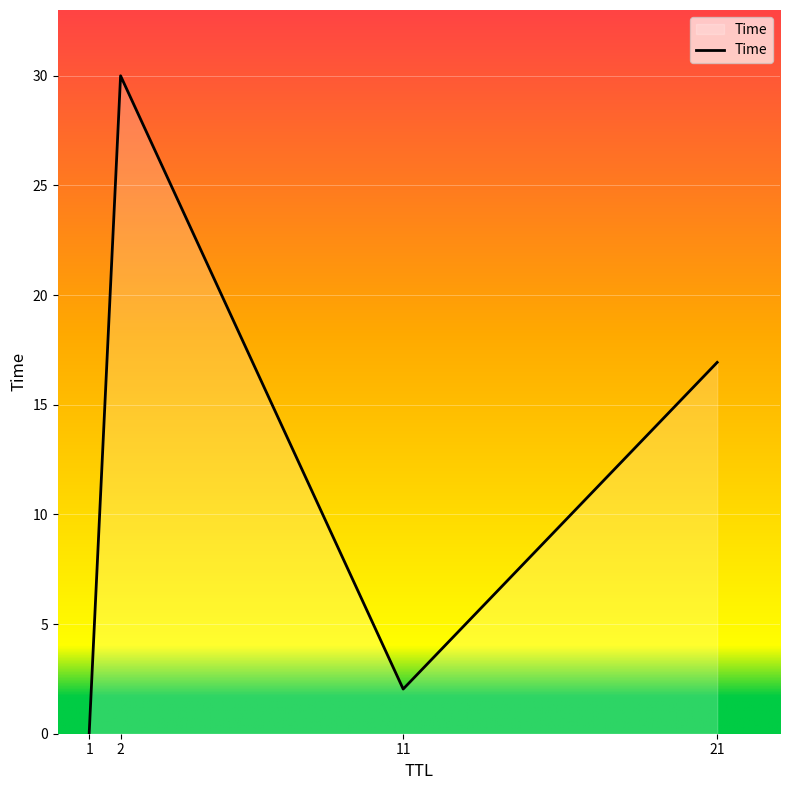

Rank the categories by value from highest to lowest.

2, 21, 11, 1